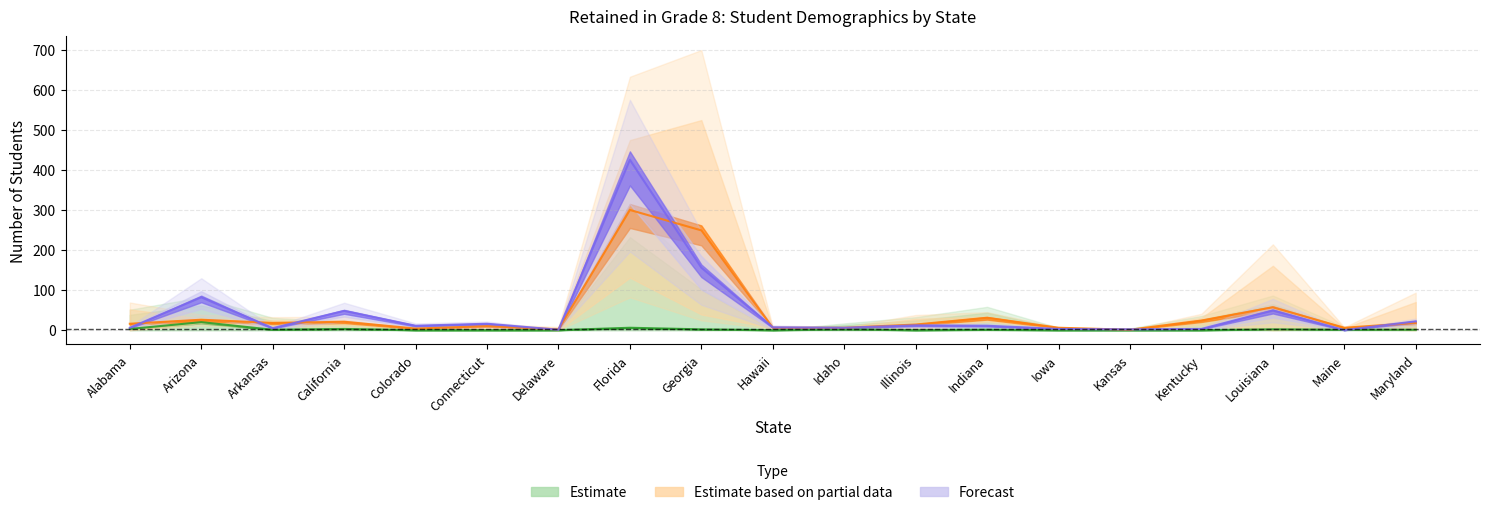

True or false: Students With Disabilities Served Under has a value of 42 at Kentucky.

False